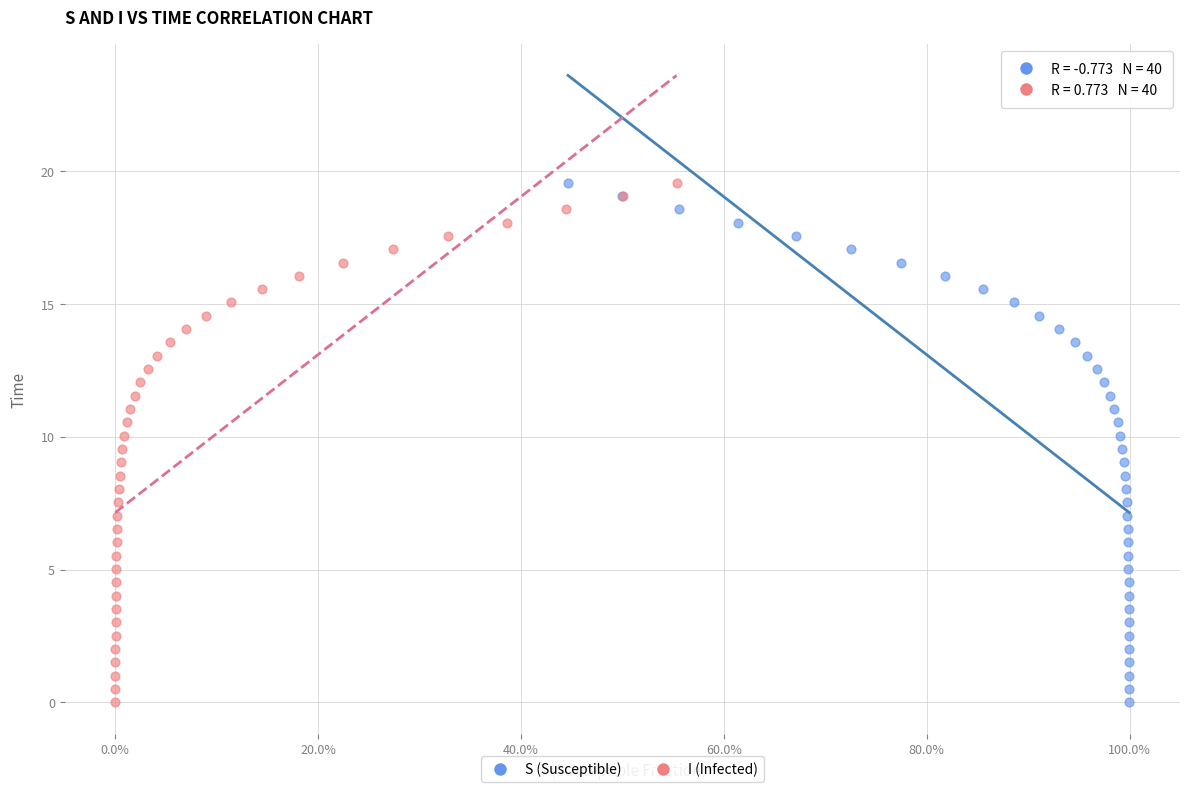

What are all the series names shown in the legend?

S (Susceptible), I (Infected)